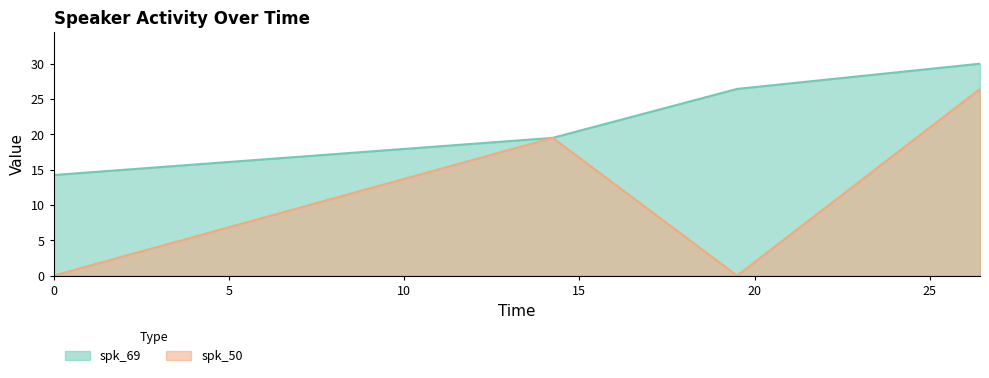

True or false: spk_69 has a value of 39.0 at 19.5.

False